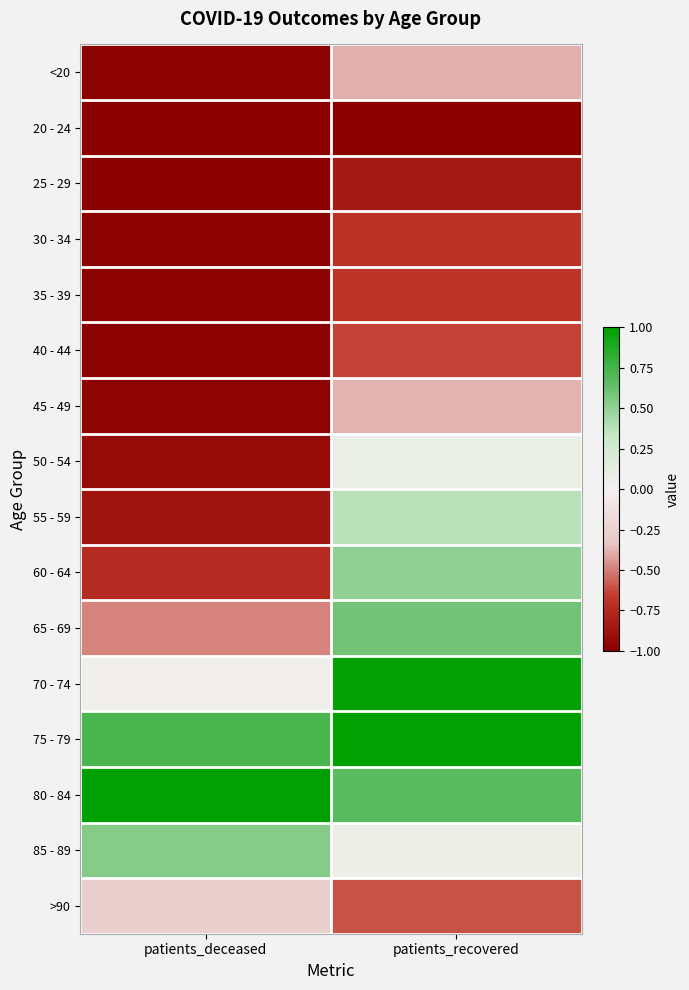

Which label corresponds to the smallest value in the chart?

patients_recovered